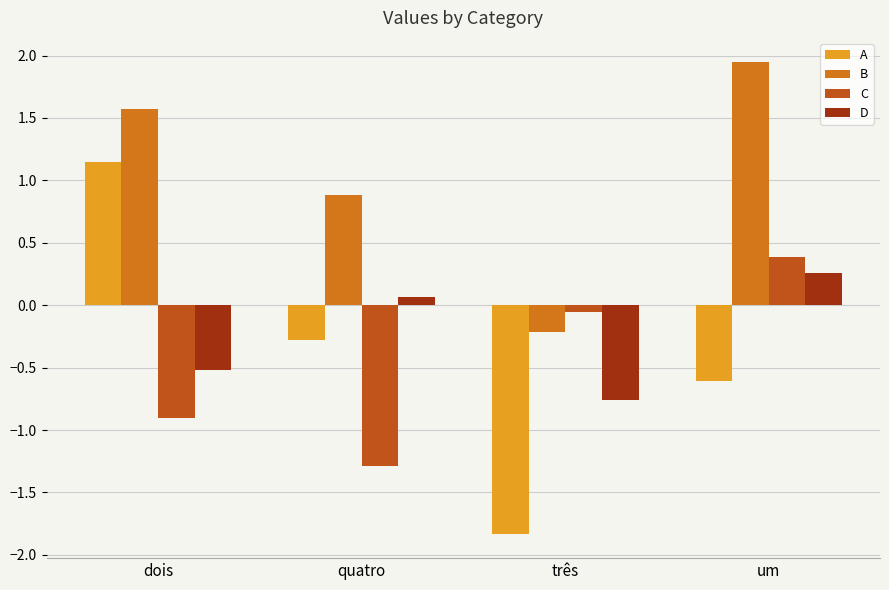

Reading left to right, what are all the values shown in this chart?

A: 1.1	-0.3	-1.8	-0.6
B: 1.6	0.9	-0.2	2.0
C: -0.9	-1.3	-0.1	0.4
D: -0.5	0.1	-0.8	0.3